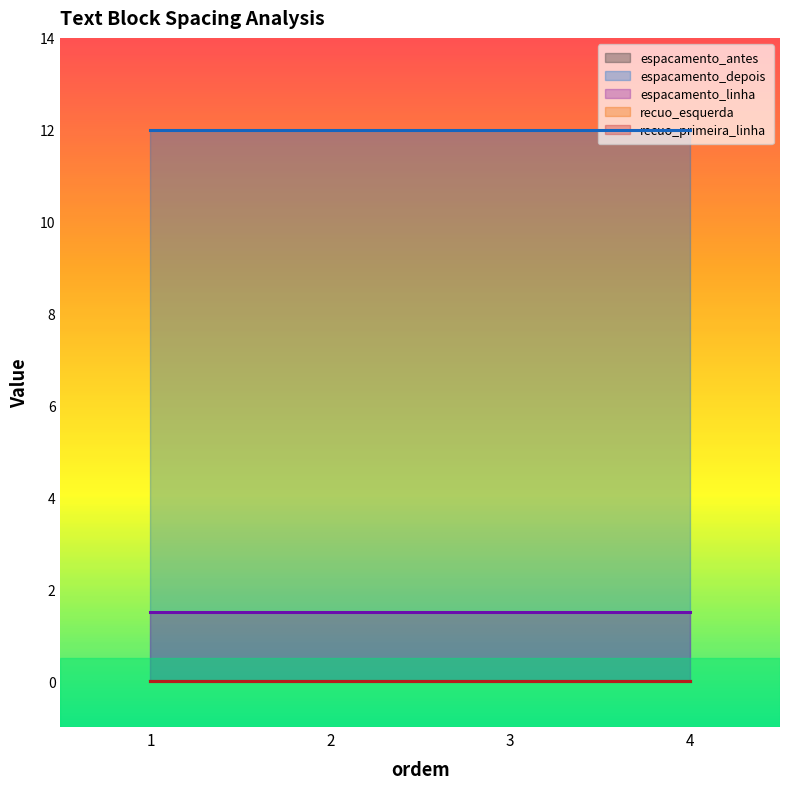

True or false: recuo_esquerda and espacamento_depois intersect in this chart.

False